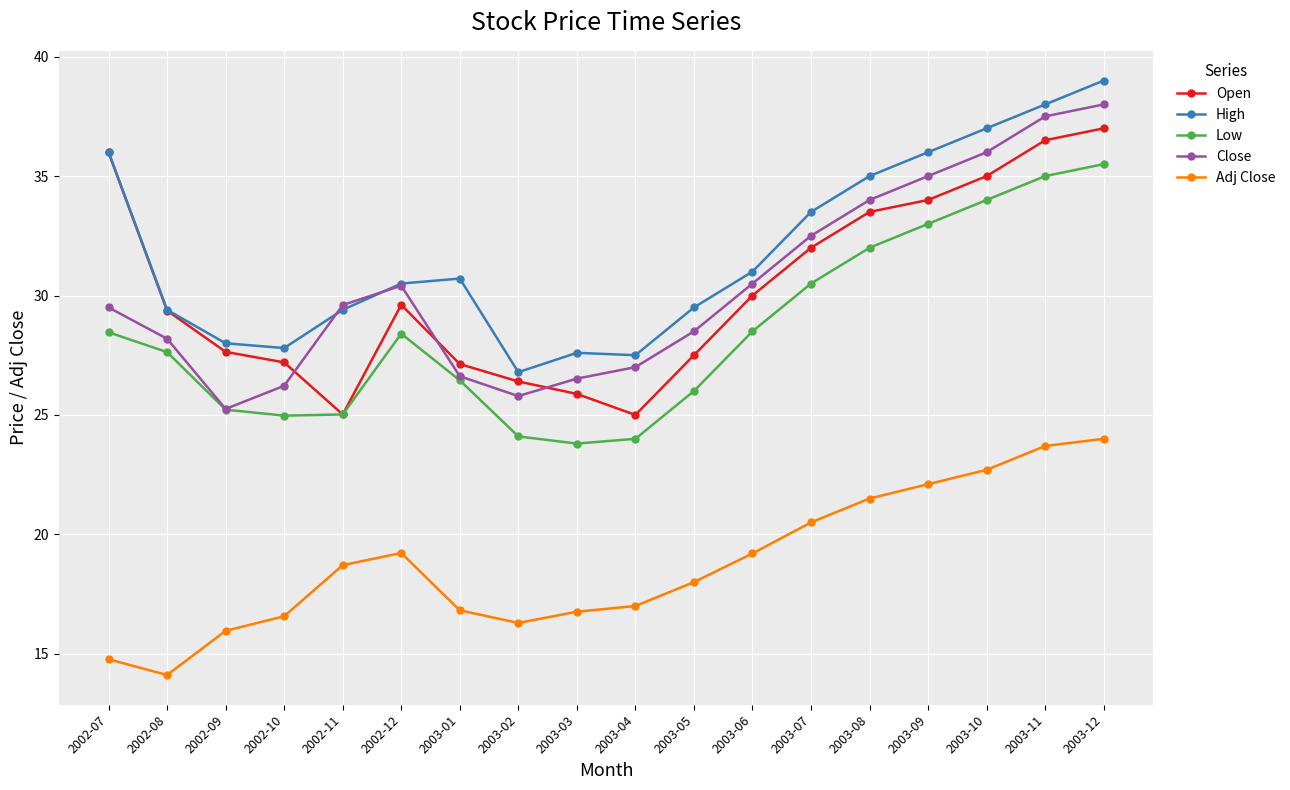

What is the label of the 16th point from the right?

2002-09